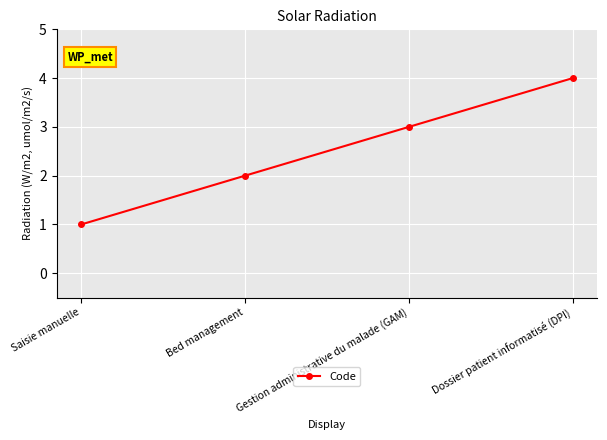

Rank the categories by value from lowest to highest.

Saisie manuelle, Bed management, Gestion administrative du malade (GAM), Dossier patient informatisé (DPI)